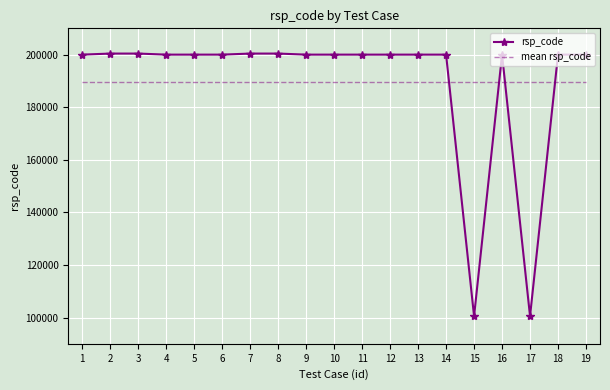

True or false: mean rsp_code has a value of 287253.0 at 17.

False